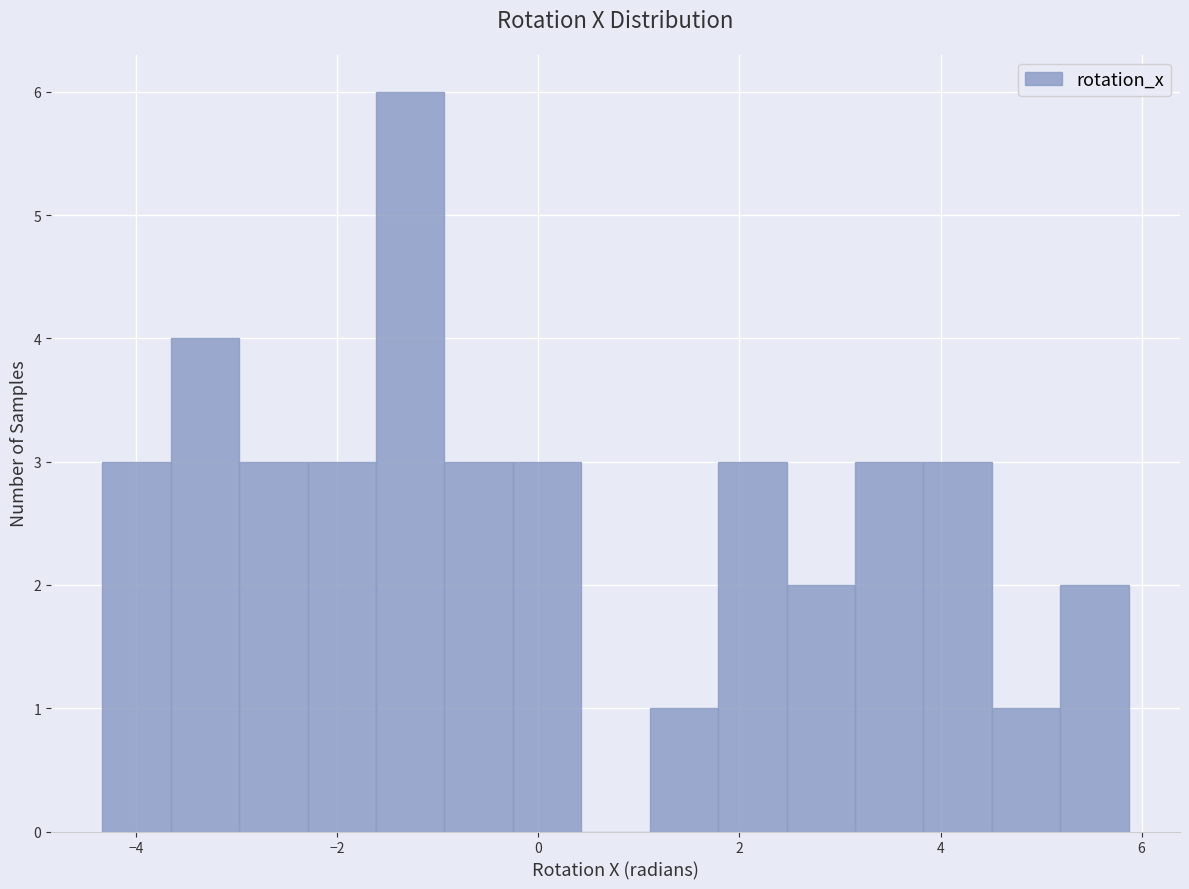

Read against the x-axis, roughly where is the centre of the tallest bar?

-1.2